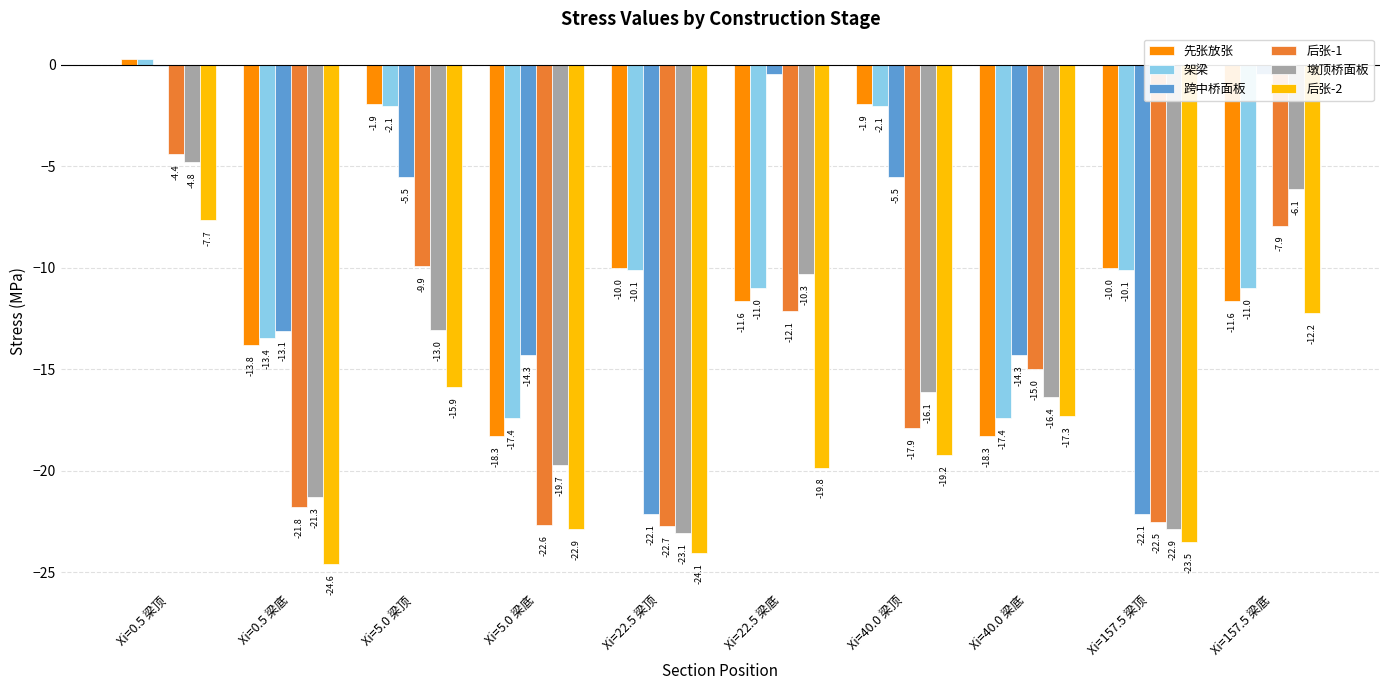

The value of 墩顶桥面板 at Xi=157.5 梁顶 is -6.6. True or false?

False